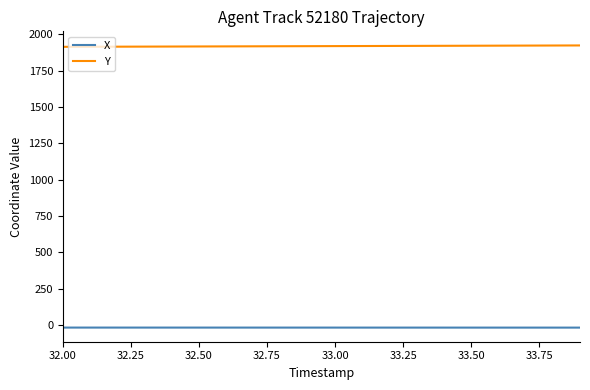

True or false: Y and X intersect in this chart.

False